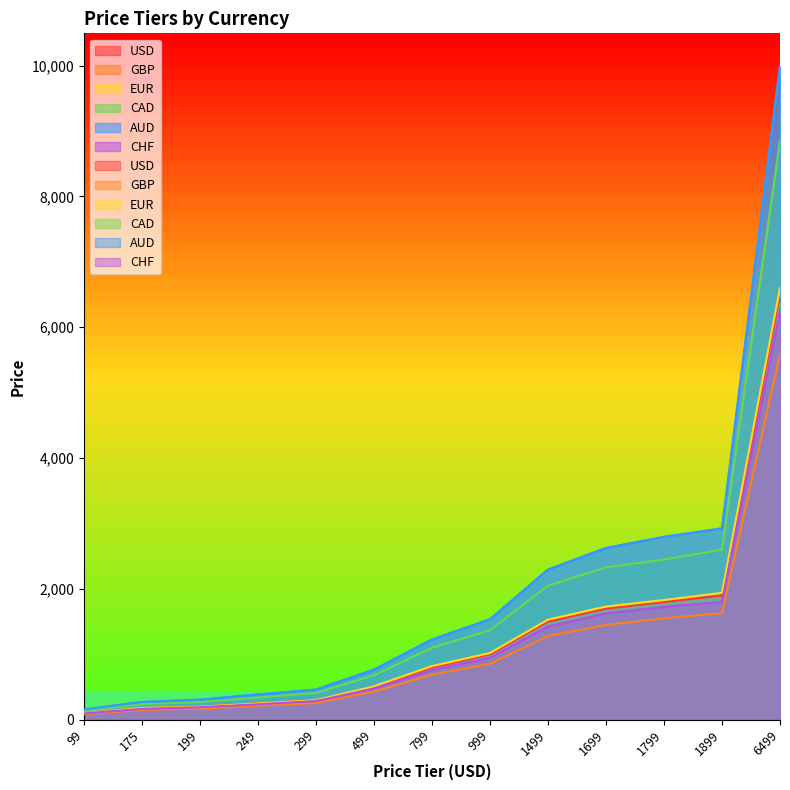

What is the minimum value for EUR?

99